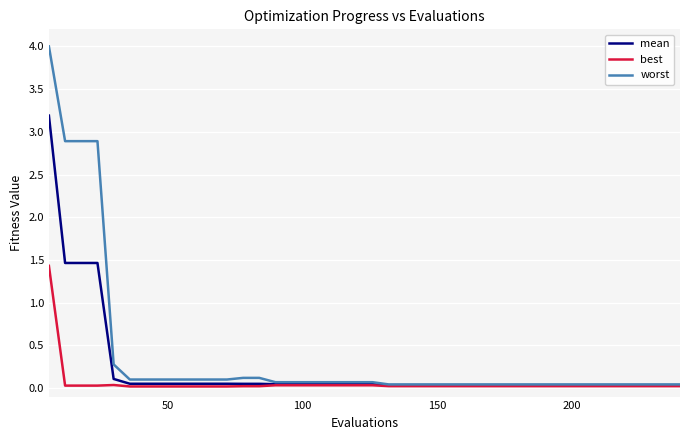

Which series has the widest spread of values?

worst